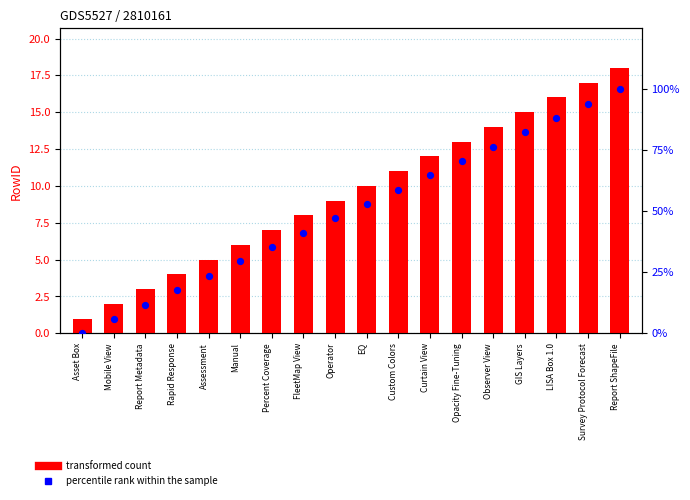

Which series contains the highest Y value?

percentile rank within the sample